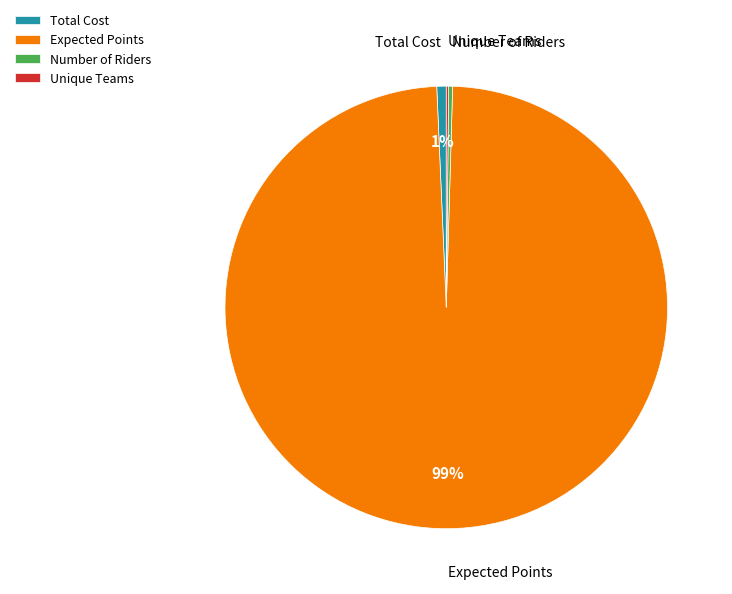

Which category accounts for the majority?

Expected Points